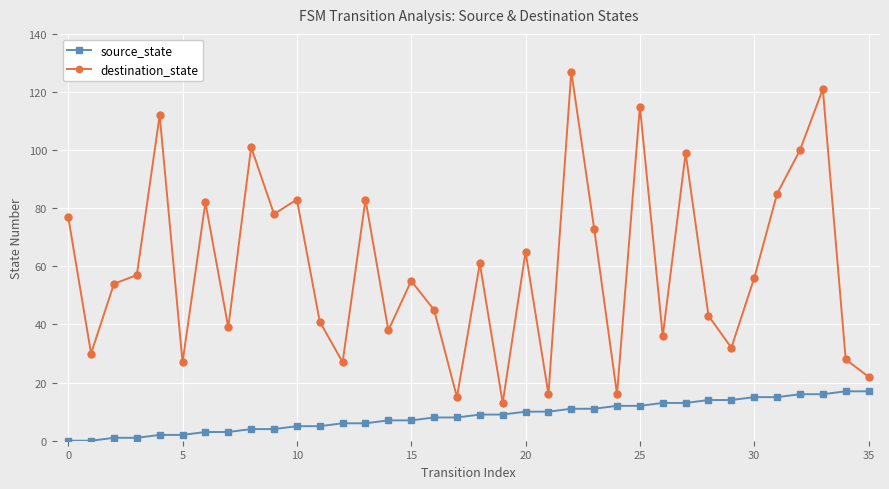

List the series in order of their overall mean, highest first.

destination_state, source_state